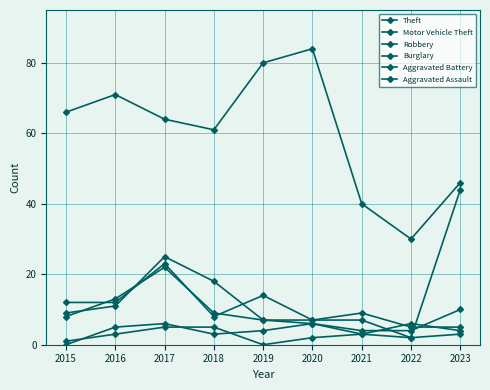

How many lines are shown in the chart?

6